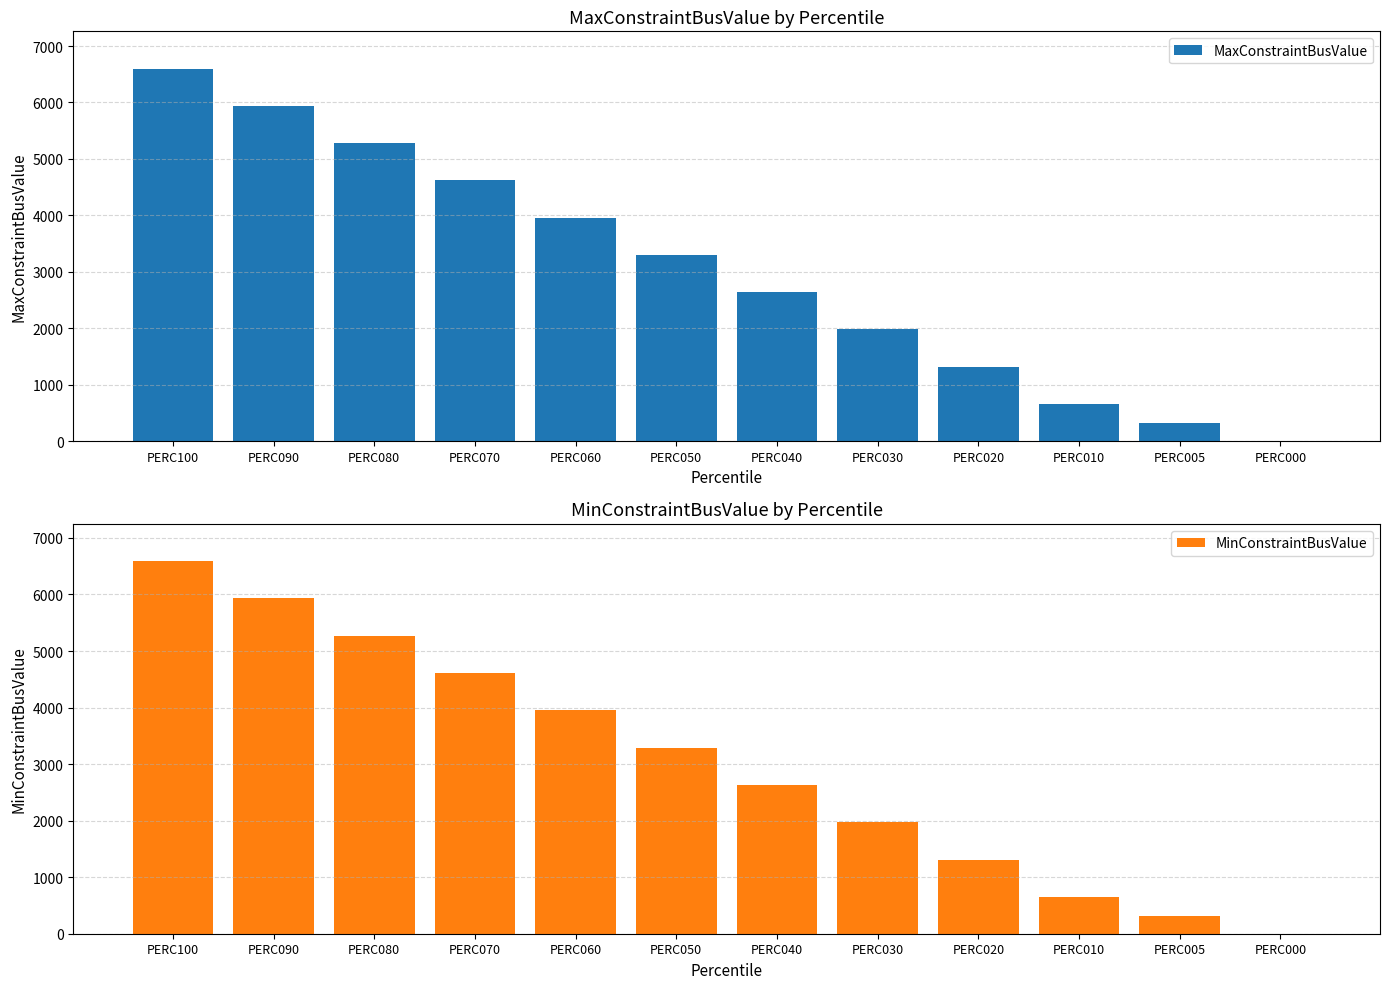

The value of MinConstraintBusValue at PERC060 is 5928. True or false?

False